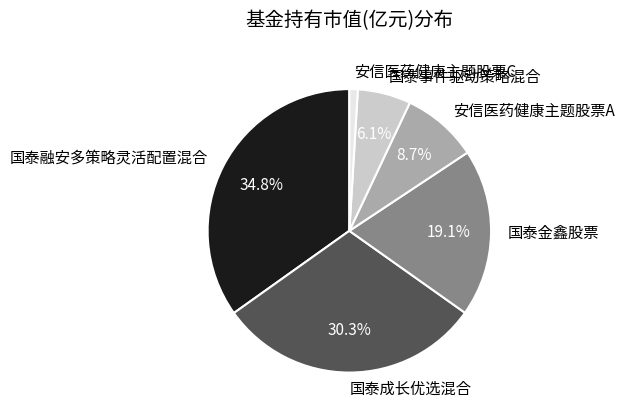

What portion of the pie excludes 国泰成长优选混合?

69.7%